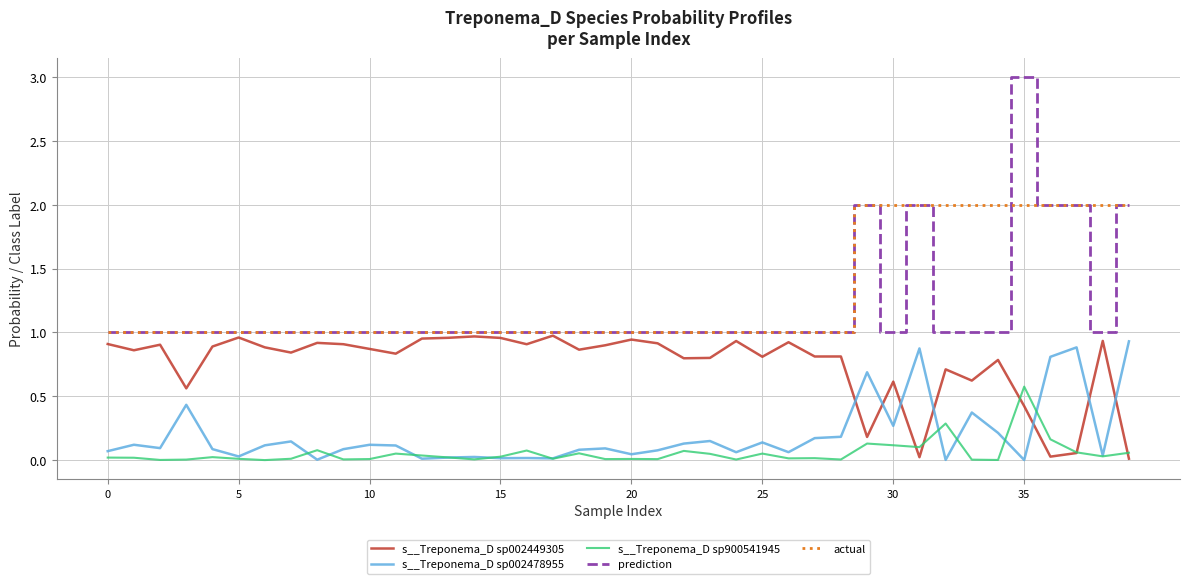

What is the greatest value displayed?

3.0